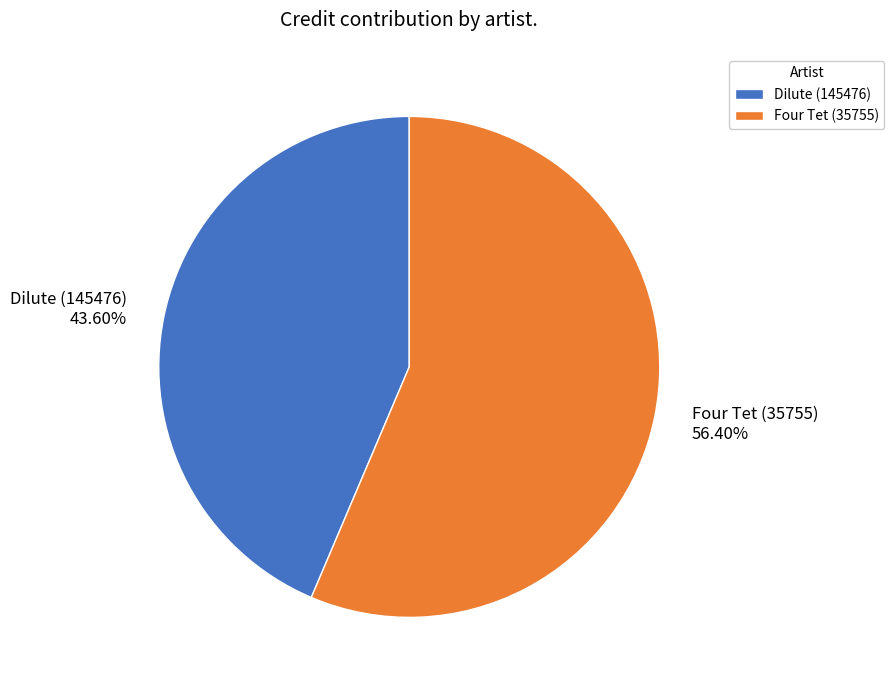

The Four Tet (35755) slice represents 56% of the pie. True or false?

True